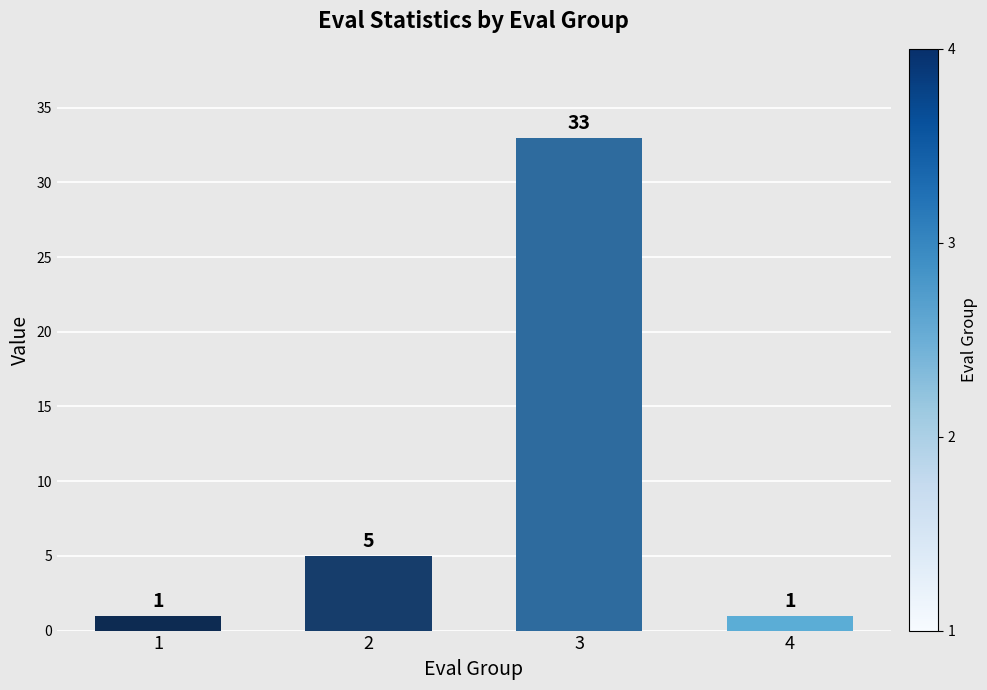

What is the value of the 2nd bar from the left?

5